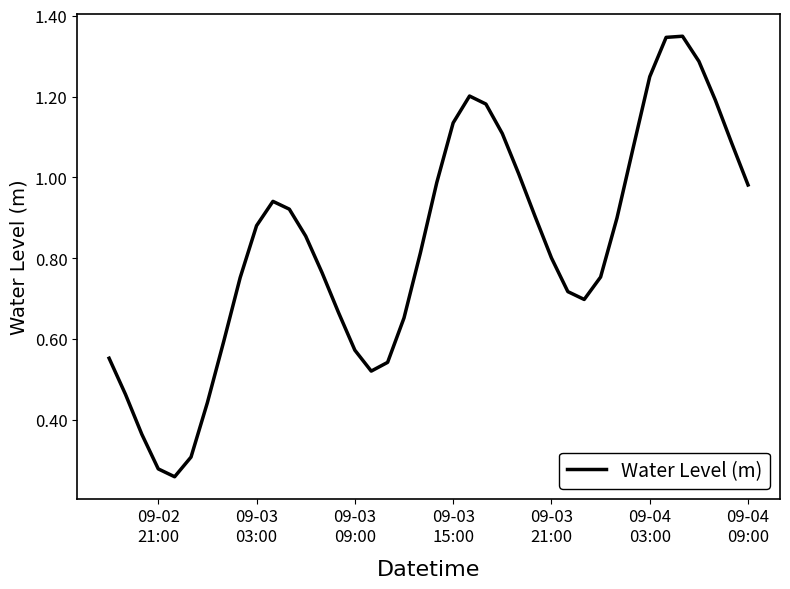

Reading left to right, list all the values displayed in this chart.

0.6	0.5	0.4	0.3	0.3	0.3	0.4	0.6	0.8	0.9	0.9	0.9	0.9	0.8	0.7	0.6	0.5	0.5	0.7	0.8	1.0	1.1	1.2	1.2	1.1	1.0	0.9	0.8	0.7	0.7	0.8	0.9	1.1	1.2	1.3	1.3	1.3	1.2	1.1	1.0